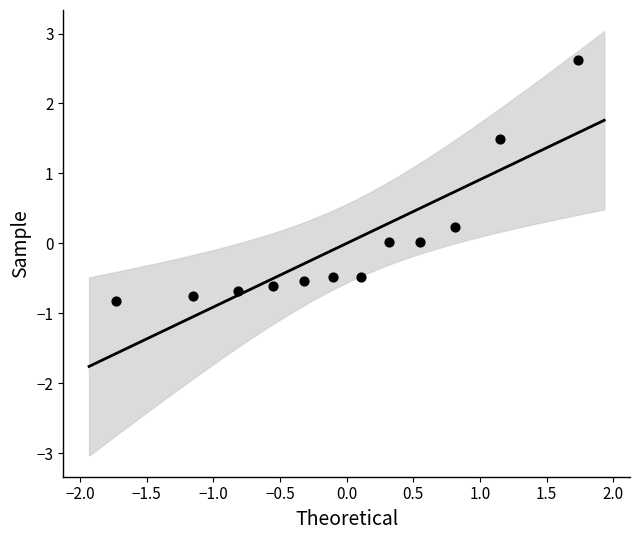

What is the range of Y values (max minus min)?

3.4